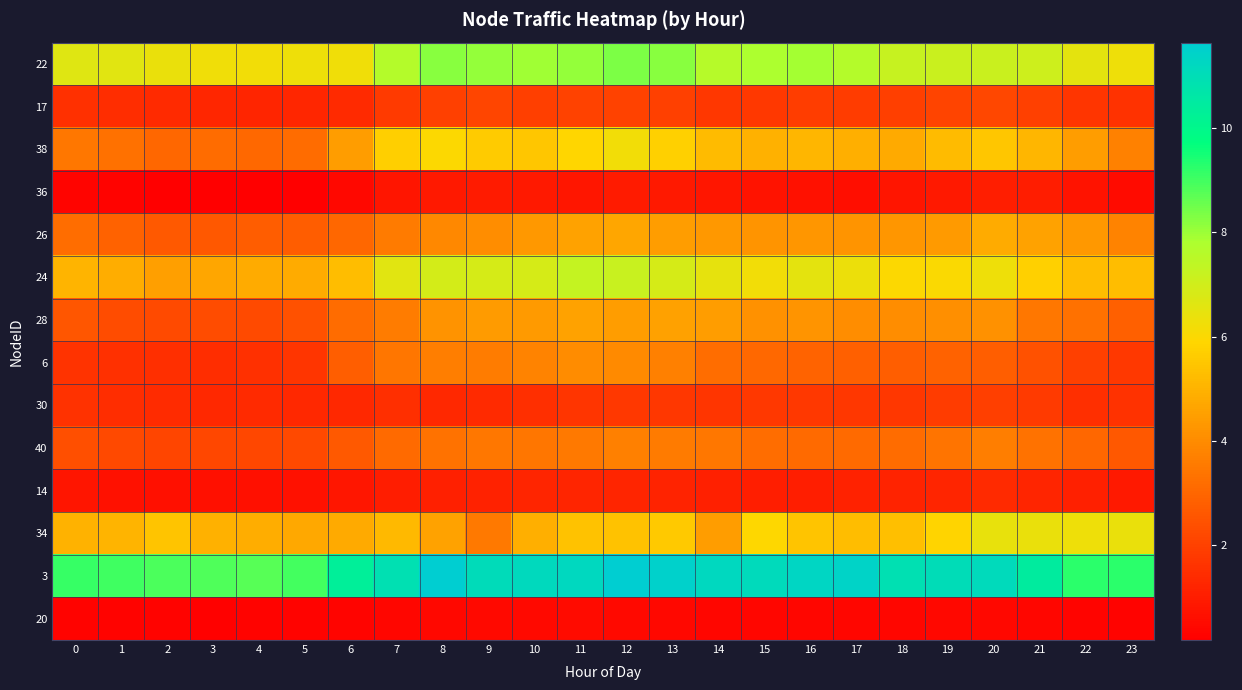

Reading left to right, extract all data points from this chart.

22: 0=6.7	1=6.6	2=6.4	3=6.2	4=6.2	5=6.3	6=6.2	7=7.6	8=8.2	9=8.1	10=8.0	11=8.1	12=8.4	13=8.2	14=7.6	15=7.8	16=7.9	17=7.6	18=7.2	19=7.1	20=7.1	21=7.0	22=6.5	23=6.3
17: 0=1.5	1=1.4	2=1.4	3=1.3	4=1.2	5=1.3	6=1.4	7=1.8	8=2.0	9=2.1	10=1.9	11=2.0	12=2.0	13=2.0	14=1.7	15=1.8	16=1.9	17=1.9	18=2.0	19=2.1	20=2.2	21=2.0	22=1.7	23=1.6
38: 0=3.5	1=3.3	2=3.0	3=3.1	4=3.1	5=3.1	6=4.5	7=5.7	8=6.0	9=5.6	10=5.5	11=5.9	12=6.2	13=5.7	14=5.2	15=5.0	16=5.1	17=4.9	18=4.8	19=5.2	20=5.5	21=5.1	22=4.5	23=3.7
36: 0=0.4	1=0.3	2=0.2	3=0.2	4=0.2	5=0.2	6=0.4	7=0.8	8=0.9	9=1.0	10=0.9	11=0.8	12=1.0	13=0.9	14=0.8	15=0.8	16=0.7	17=0.6	18=0.8	19=0.9	20=1.0	21=1.0	22=0.7	23=0.5
26: 0=3.2	1=2.9	2=2.7	3=2.6	4=2.7	5=2.7	6=3.0	7=3.5	8=3.9	9=4.0	10=4.3	11=4.6	12=4.7	13=4.5	14=4.3	15=4.3	16=4.3	17=4.2	18=4.3	19=4.4	20=4.8	21=4.6	22=4.3	23=3.8
24: 0=5.0	1=4.8	2=4.5	3=4.7	4=4.8	5=4.8	6=5.3	7=6.6	8=6.9	9=6.9	10=6.9	11=7.3	12=7.2	13=6.9	14=6.4	15=6.2	16=6.5	17=6.3	18=6.0	19=6.0	20=6.3	21=5.7	22=5.3	23=5.2
28: 0=2.6	1=2.3	2=2.3	3=2.3	4=2.3	5=2.5	6=3.2	7=3.6	8=4.2	9=4.4	10=4.4	11=4.6	12=4.4	13=4.5	14=4.5	15=4.2	16=4.2	17=4.1	18=4.0	19=4.1	20=4.1	21=3.5	22=3.3	23=2.8
6: 0=1.7	1=1.5	2=1.5	3=1.5	4=1.5	5=1.7	6=2.8	7=3.4	8=3.7	9=3.6	10=3.8	11=4.0	12=4.0	13=3.7	14=3.2	15=3.1	16=2.9	17=2.8	18=2.8	19=2.9	20=2.8	21=2.5	22=2.0	23=1.8
30: 0=1.6	1=1.5	2=1.4	3=1.3	4=1.4	5=1.3	6=1.3	7=1.5	8=1.3	9=1.4	10=1.5	11=1.7	12=1.8	13=1.8	14=1.7	15=1.8	16=1.8	17=1.7	18=1.7	19=1.9	20=1.9	21=1.8	22=1.5	23=1.6
40: 0=2.4	1=2.2	2=2.2	3=2.2	4=2.2	5=2.2	6=2.7	7=3.1	8=3.4	9=3.5	10=3.4	11=3.5	12=3.7	13=3.6	14=3.5	15=3.2	16=3.1	17=3.1	18=3.2	19=3.4	20=3.7	21=3.3	22=3.0	23=2.6
14: 0=0.8	1=0.7	2=0.7	3=0.6	4=0.7	5=0.7	6=0.9	7=1.0	8=1.1	9=1.2	10=1.2	11=1.3	12=1.2	13=1.2	14=1.1	15=1.1	16=1.1	17=1.1	18=1.2	19=1.2	20=1.4	21=1.2	22=1.1	23=0.9
34: 0=5.0	1=5.1	2=5.4	3=4.9	4=4.9	5=4.7	6=4.8	7=5.2	8=4.6	9=3.5	10=4.9	11=5.4	12=5.4	13=5.6	14=4.4	15=5.9	16=5.4	17=5.3	18=5.3	19=5.8	20=6.4	21=6.4	22=6.3	23=6.4
3: 0=9.1	1=9.0	2=8.9	3=8.8	4=8.8	5=9.0	6=10.3	7=10.9	8=11.6	9=11.1	10=11.1	11=11.2	12=11.6	13=11.5	14=11.2	15=11.1	16=11.3	17=11.4	18=10.9	19=11.0	20=11.1	21=10.5	22=9.2	23=9.3
20: 0=0.3	1=0.3	2=0.3	3=0.3	4=0.3	5=0.3	6=0.4	7=0.4	8=0.4	9=0.5	10=0.5	11=0.5	12=0.5	13=0.5	14=0.4	15=0.4	16=0.4	17=0.4	18=0.4	19=0.4	20=0.5	21=0.4	22=0.4	23=0.3